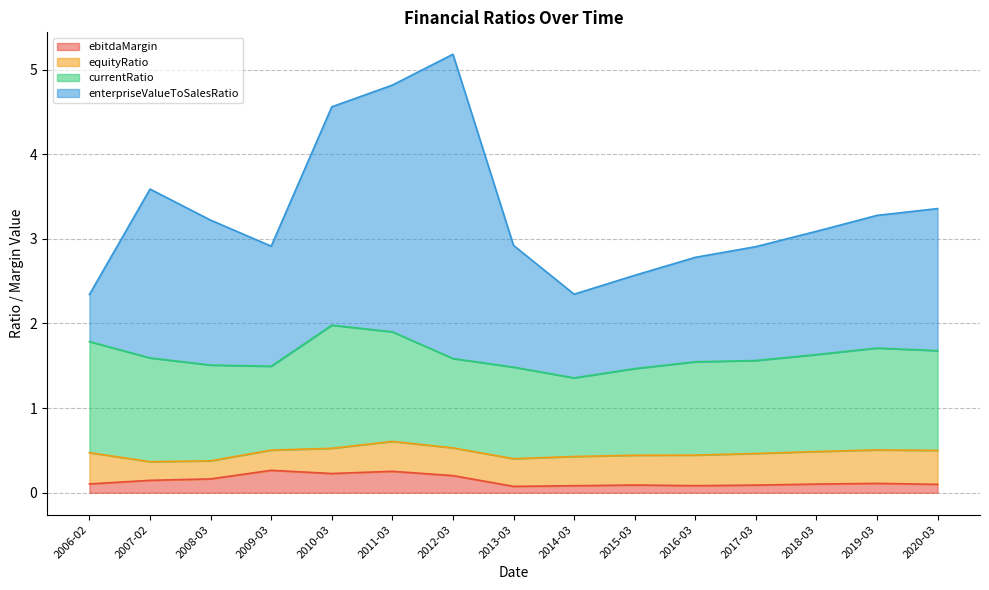

True or false: enterpriseValueToSalesRatio has a value of 1.8 at 2020-03.

False